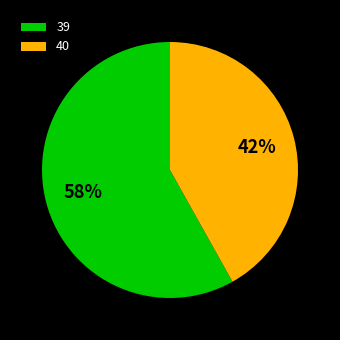

Does any single category account for the majority?

Yes